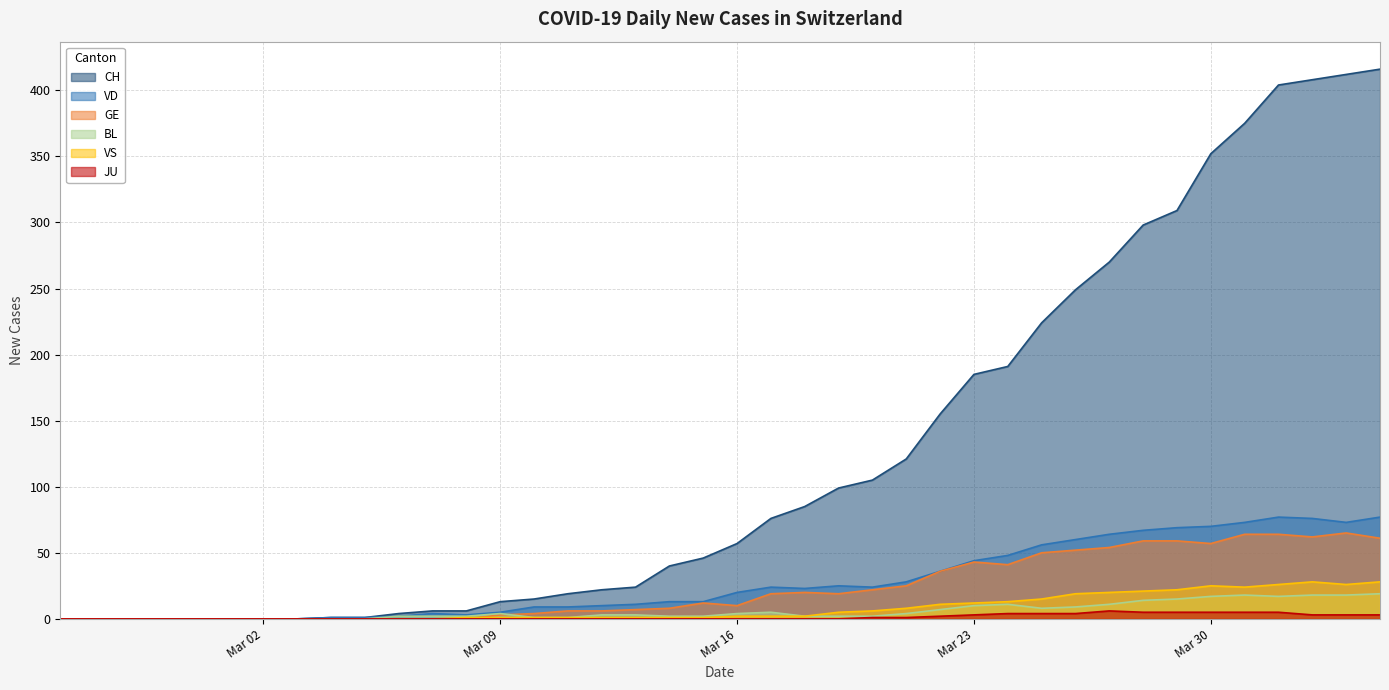

True or false: JU and CH cross at least once.

False